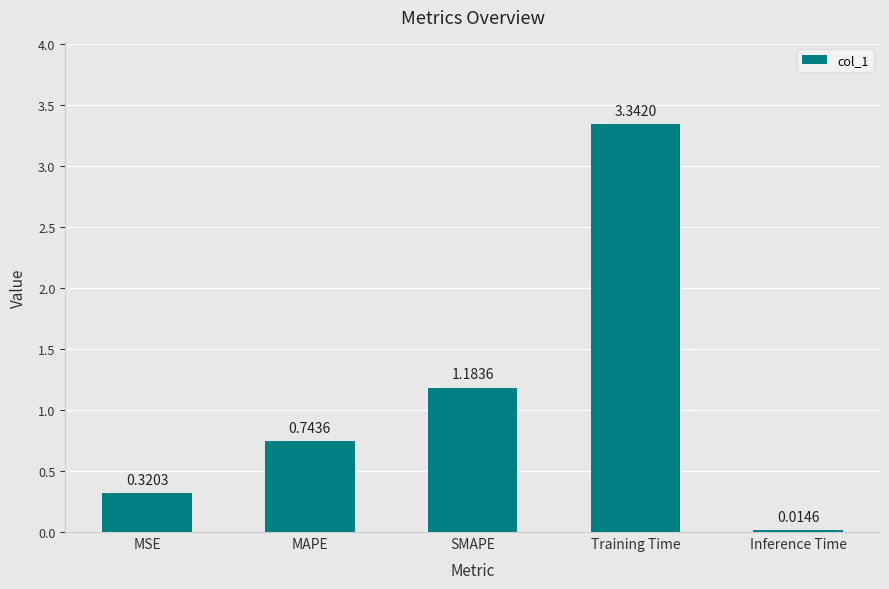

List the labels in order of value, smallest first.

Inference Time, MSE, MAPE, SMAPE, Training Time